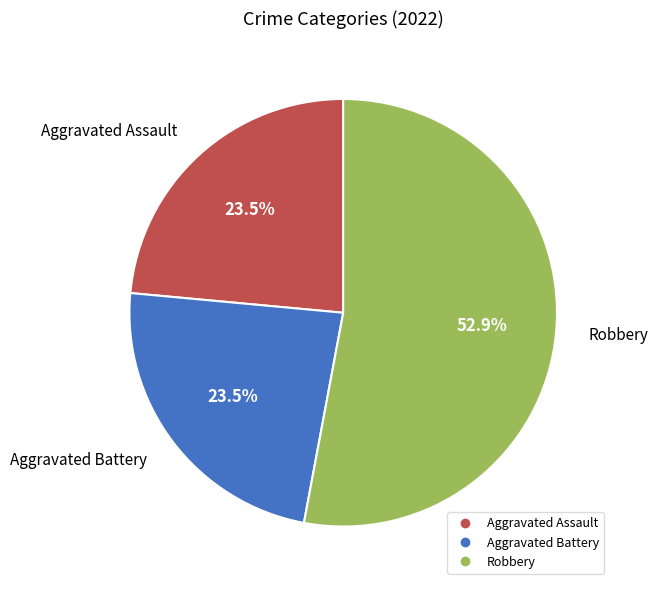

Is there a majority slice in this chart?

Yes